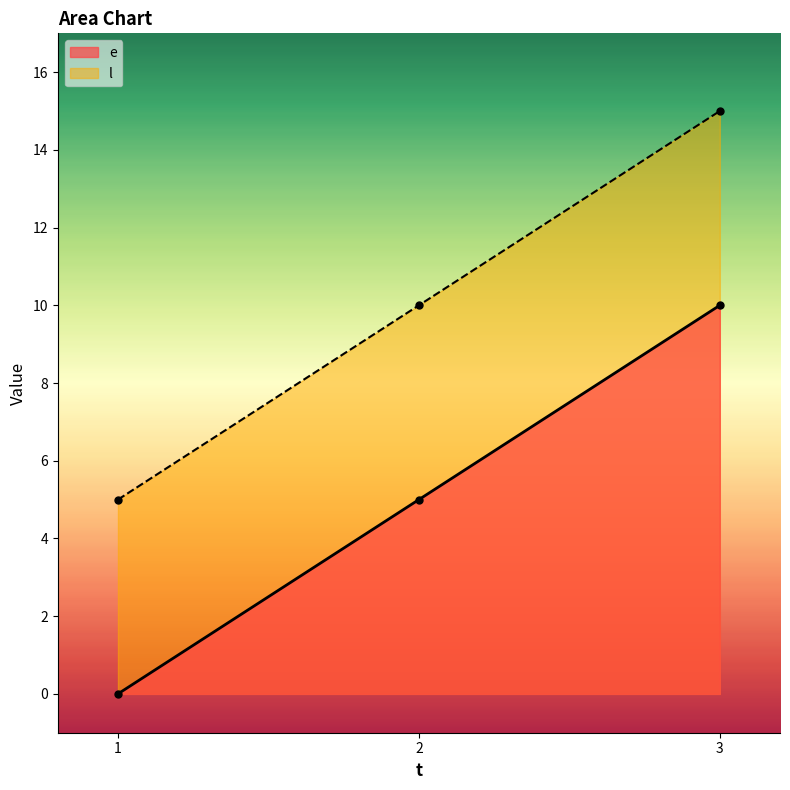

Count the number of data series in this chart.

2